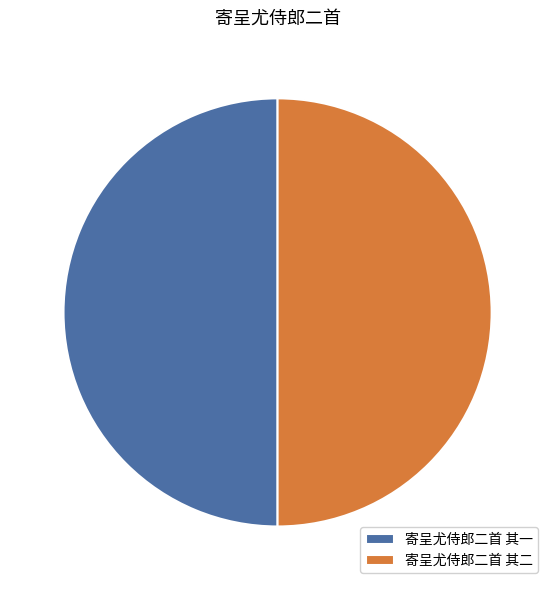

Is the sum of 寄呈尤侍郎二首 其一 and 寄呈尤侍郎二首 其二 greater than half?

Yes